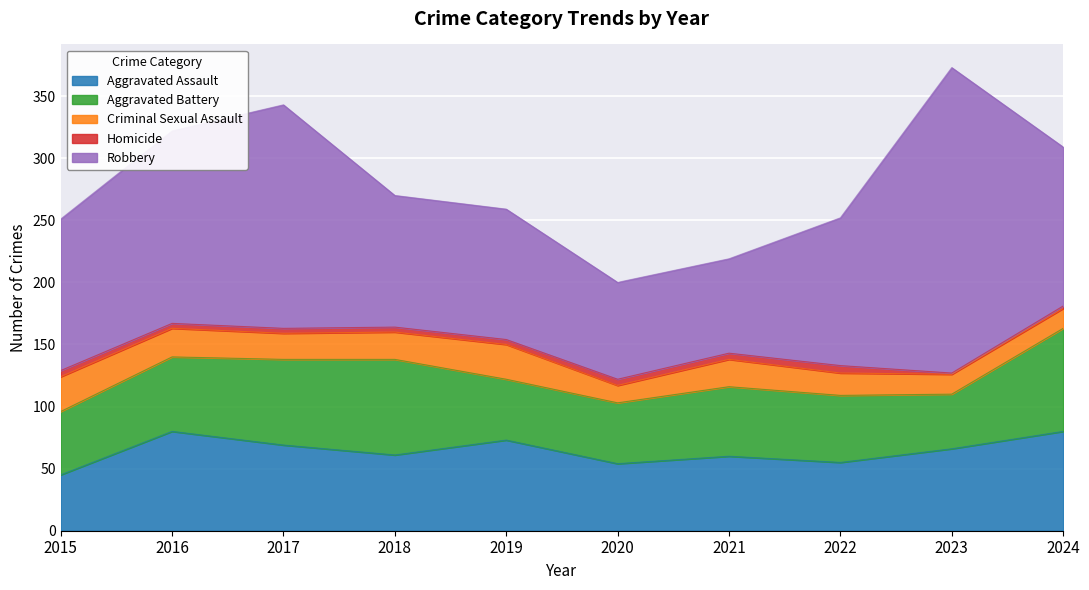

At 2021, list the series in order from largest to smallest.

Robbery, Aggravated Assault, Aggravated Battery, Criminal Sexual Assault, Homicide